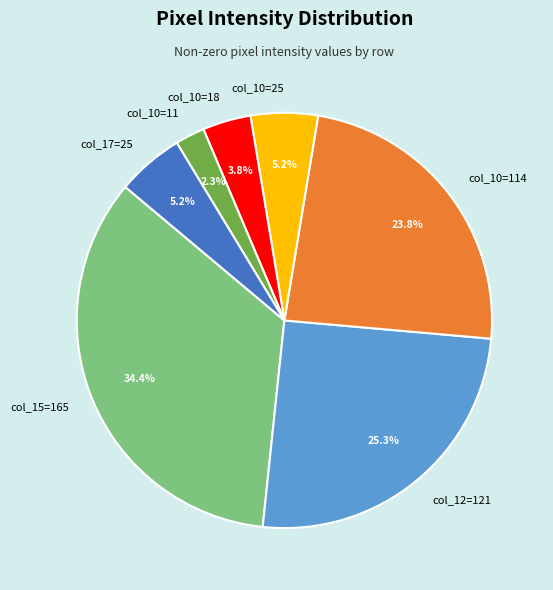

Combined, do col_10=25 and col_10=18 account for over 50%?

No